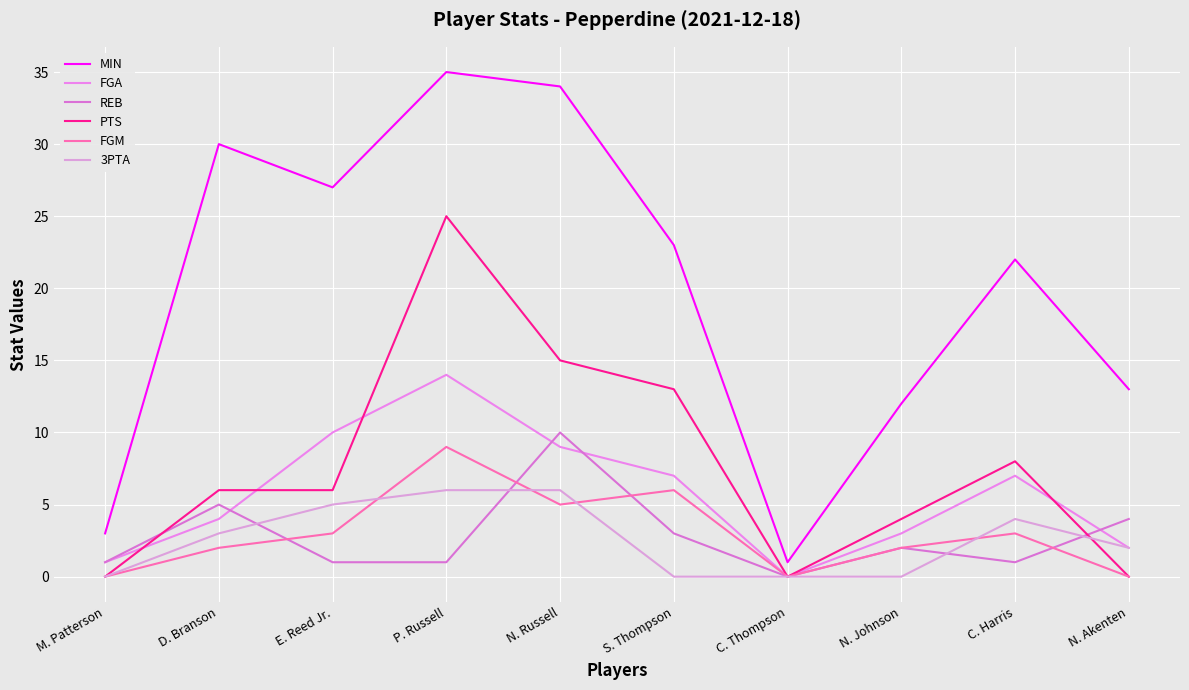

Which series has the widest spread of values?

MIN